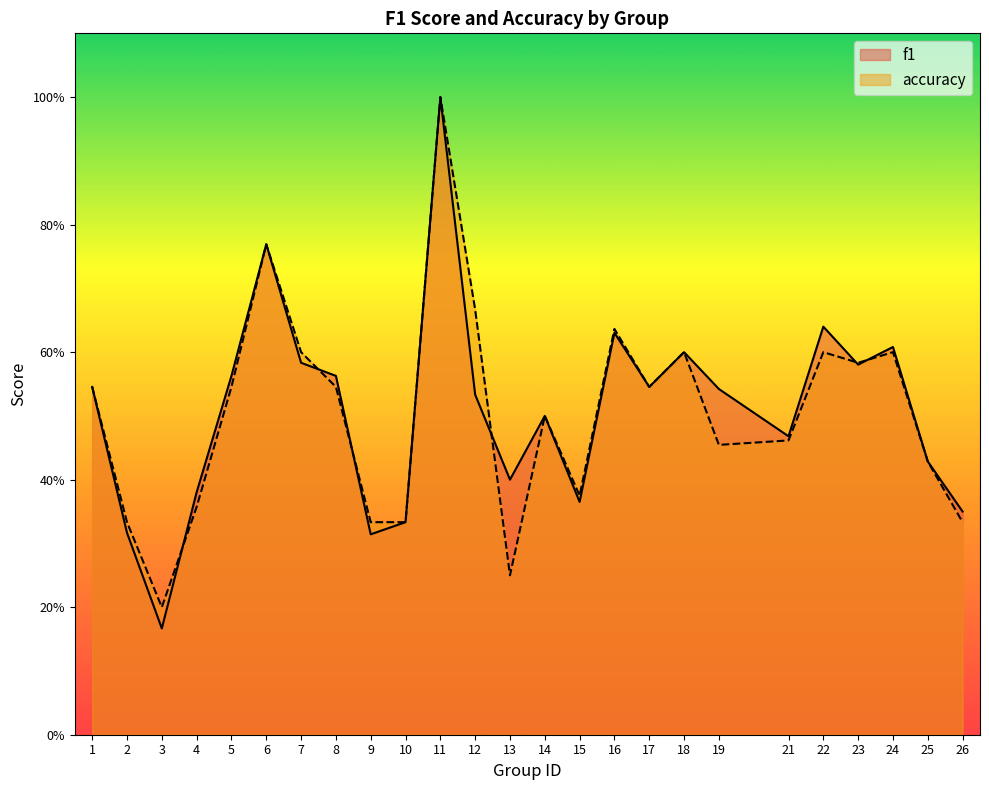

What is the difference between the maximum and minimum values in the f1 series?

0.8